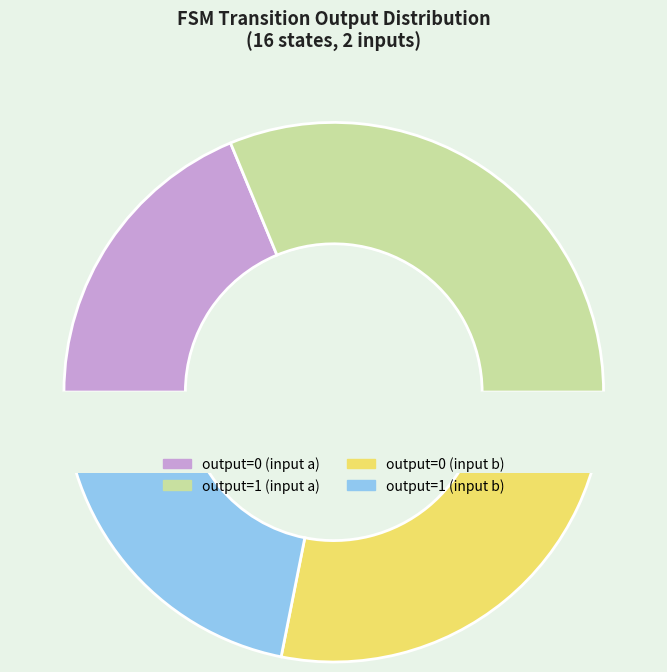

Is it true that output=0 (input b) is 28% of the pie?

True